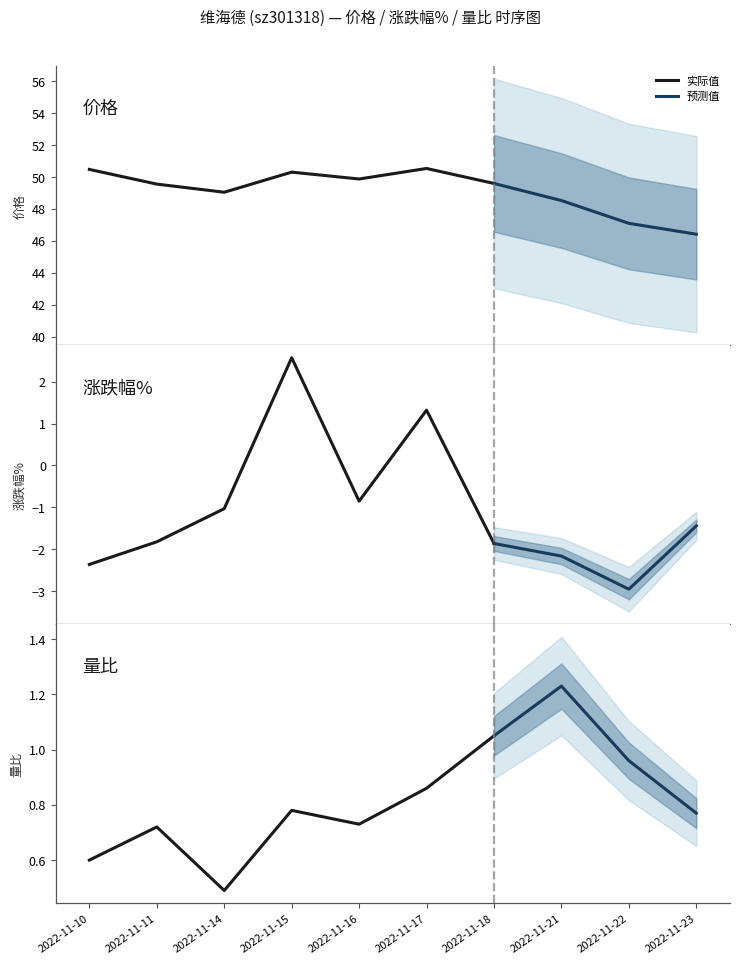

True or false: 价格 has a value of 83.3 at 2022-11-21.

False